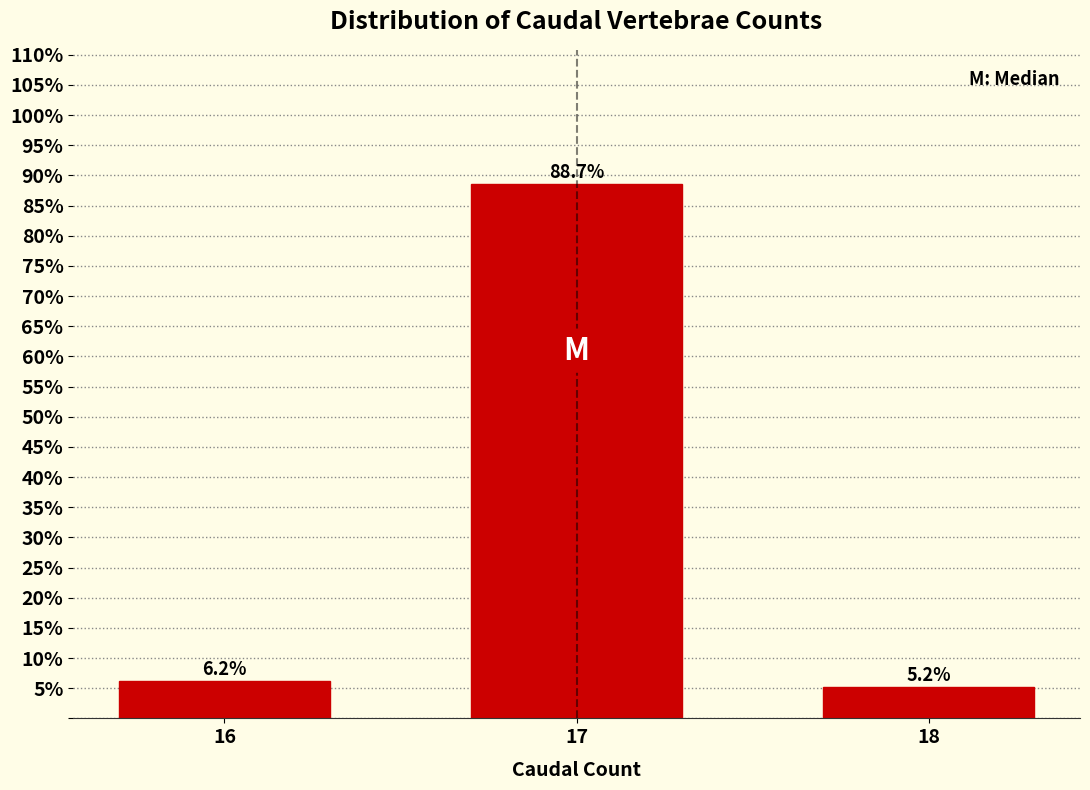

Reading right to left, extract all data points from this chart.

5.2	88.7	6.2